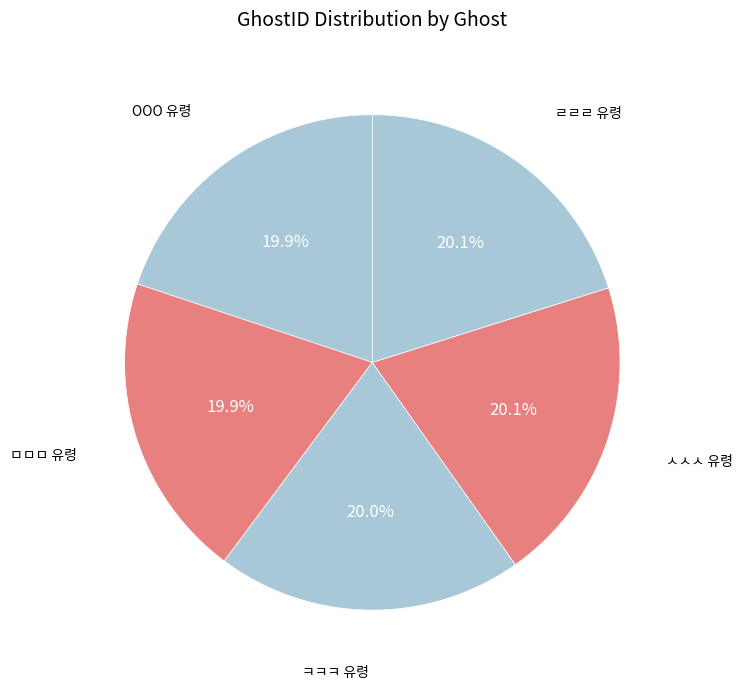

The ㅁㅁㅁ 유령 slice represents 9% of the pie. True or false?

False